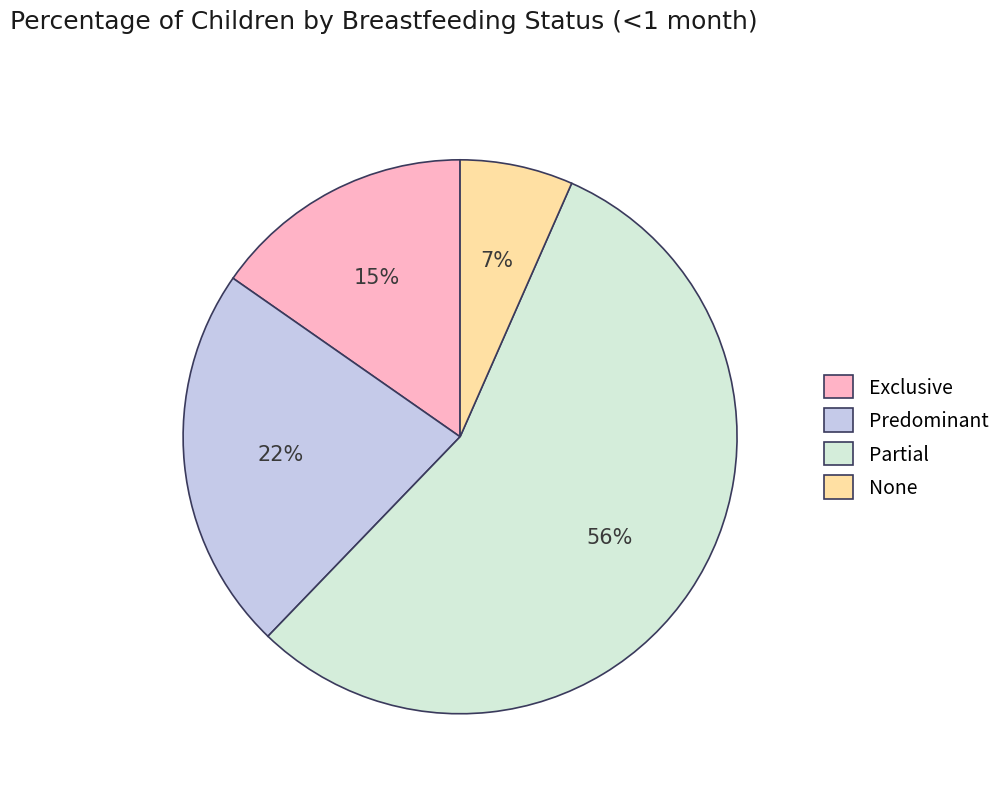

Which slice is the largest?

Partial